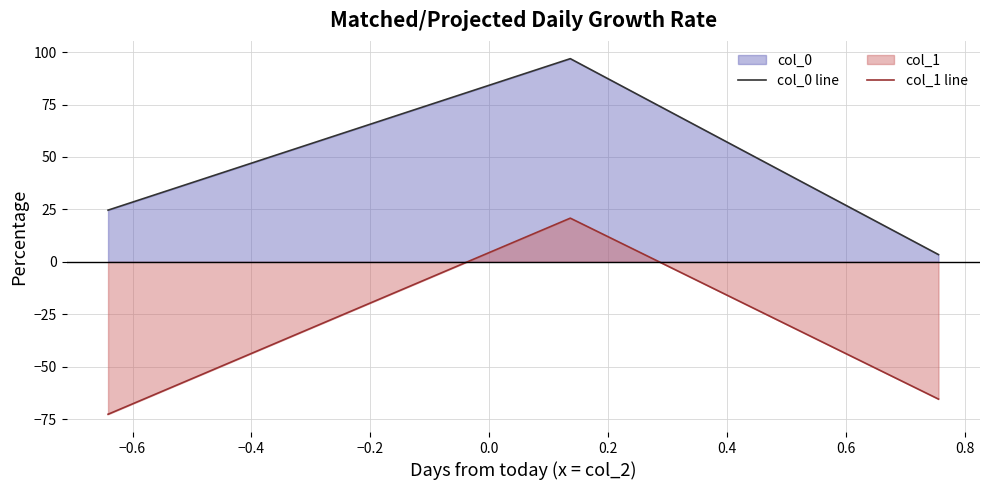

How many data points does each series have?

3